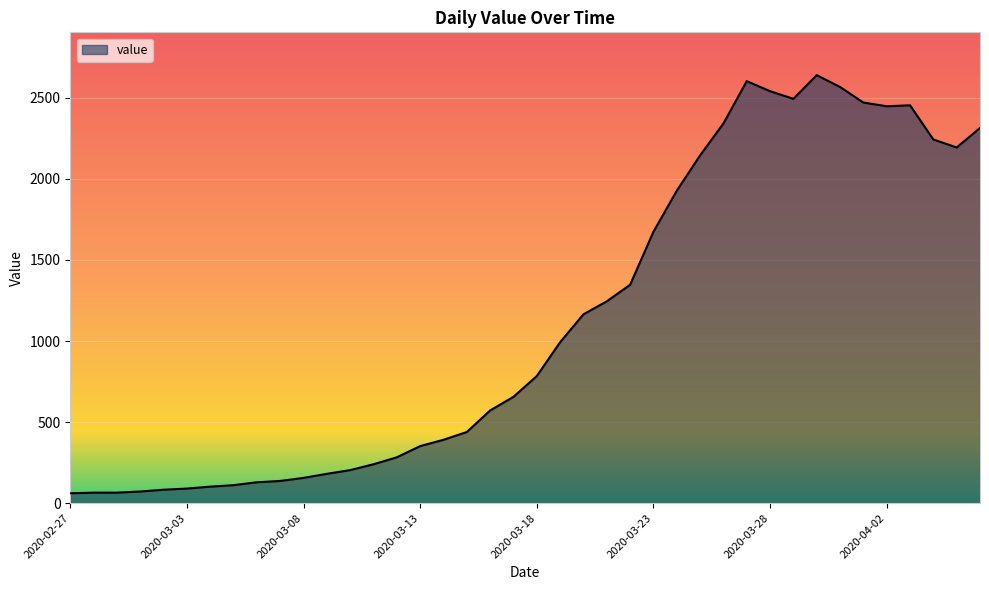

What is the difference between the maximum and minimum values?

2579